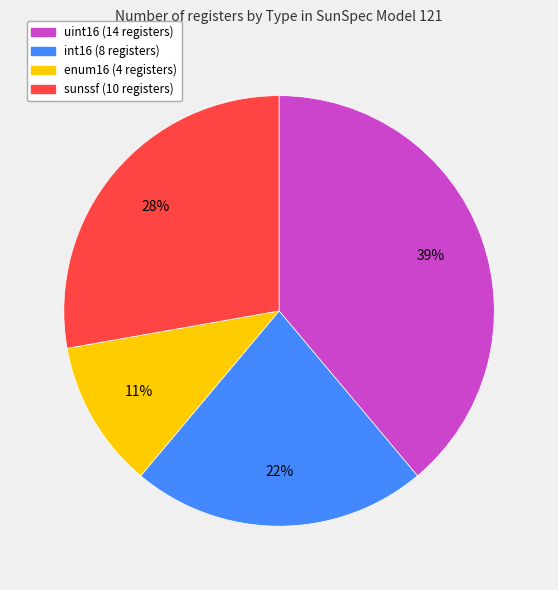

Does any single category account for the majority?

No